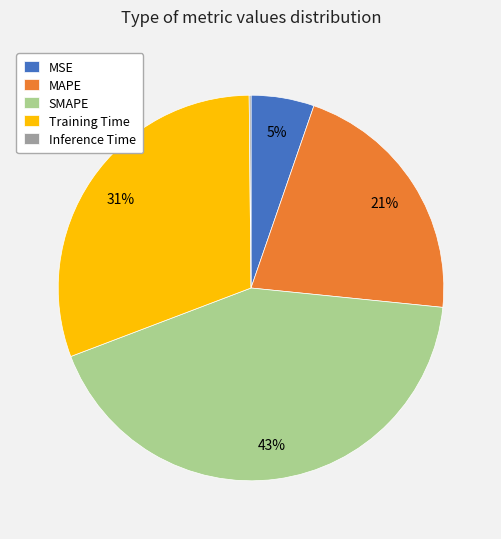

To the nearest percent, what is the combined percentage of SMAPE and MSE?

48%